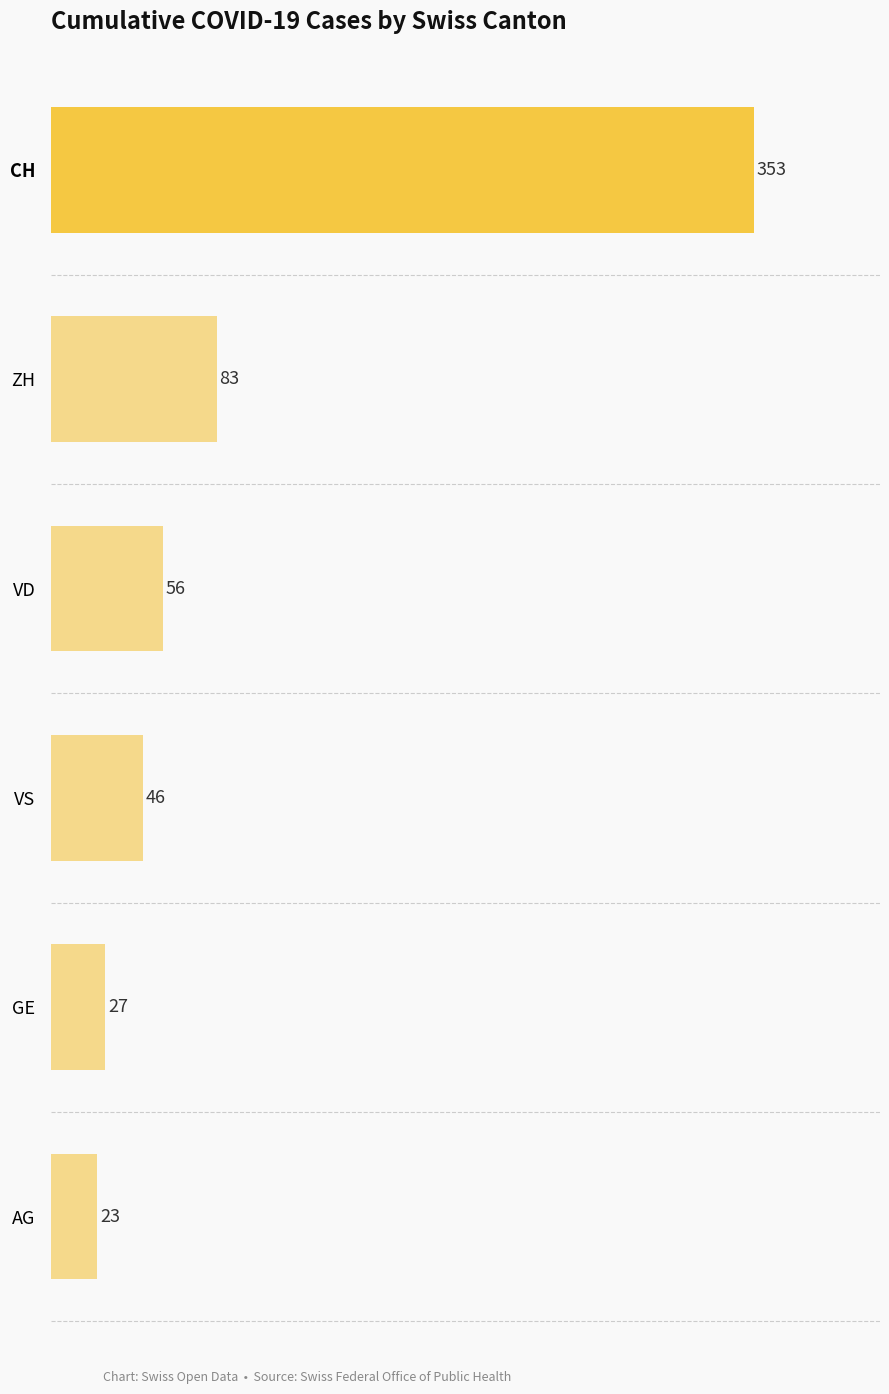

The chart shows a value of 46 at VS. True or false?

True